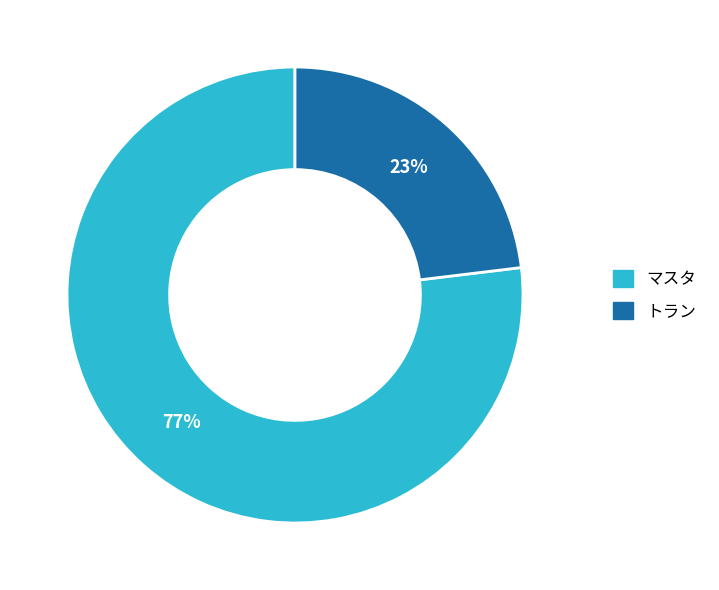

Approximately how many times larger is the value at トラン compared to マスタ?

0.3